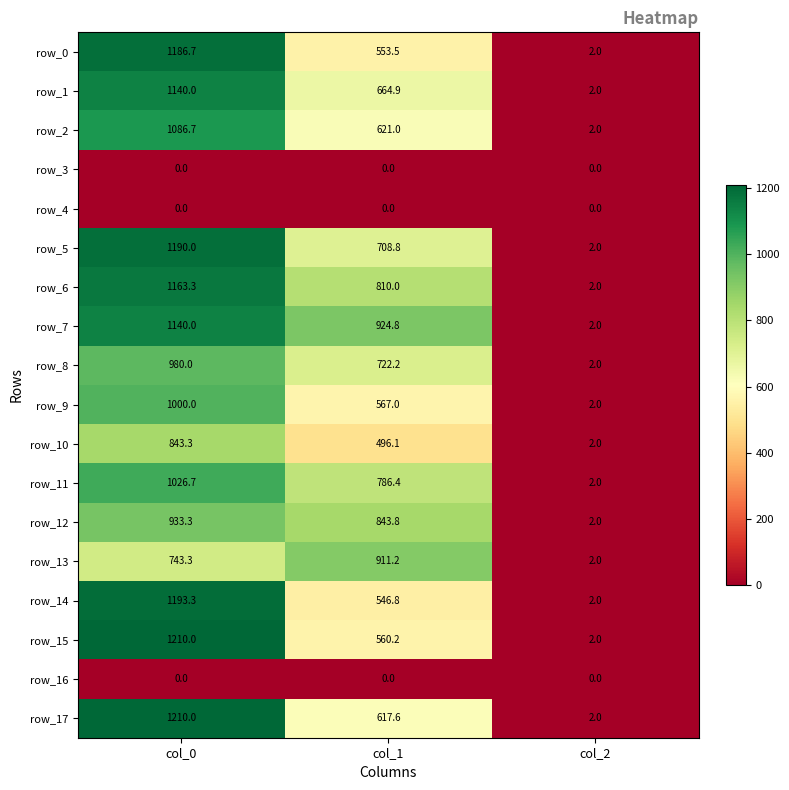

True or false: row_10 has a value of 2.0 at col_2.

True